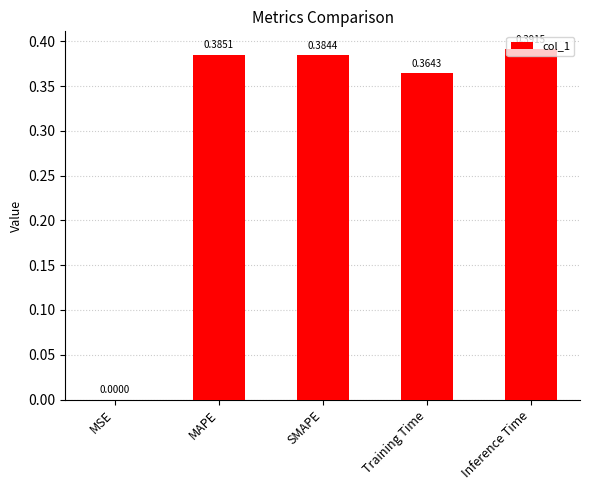

Which label corresponds to the largest value in the chart?

Inference Time